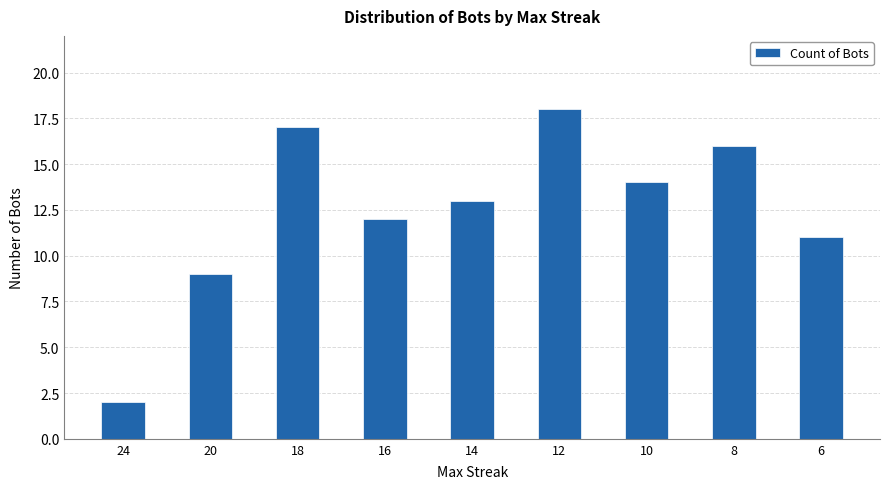

What is the difference between the second highest and second lowest values?

8